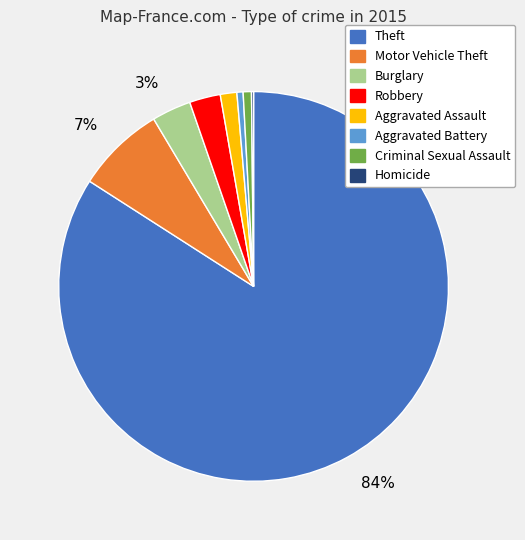

Is there a majority slice in this chart?

Yes